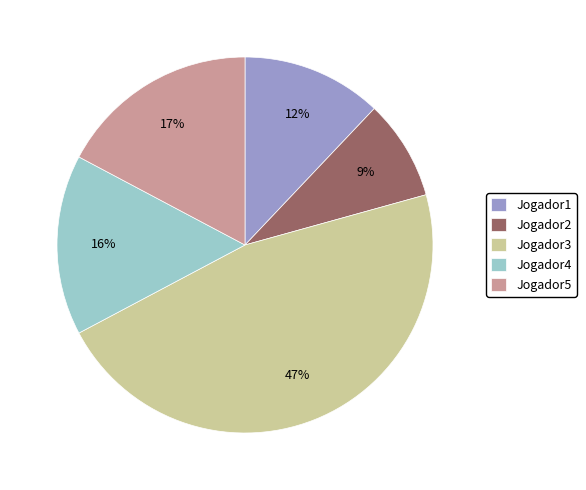

Count the number of slices in the pie.

5